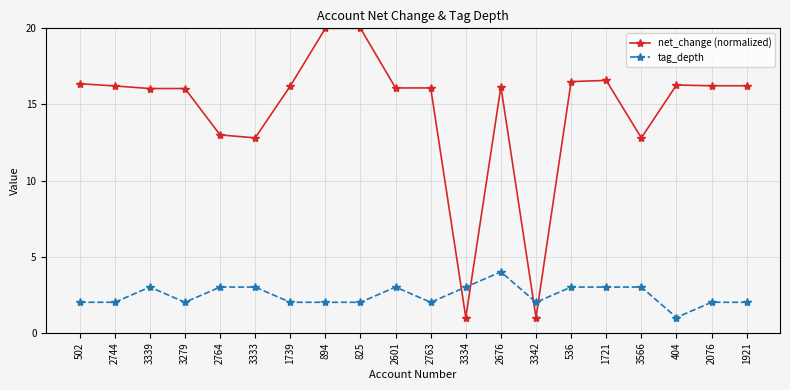

How many lines are shown in the chart?

2